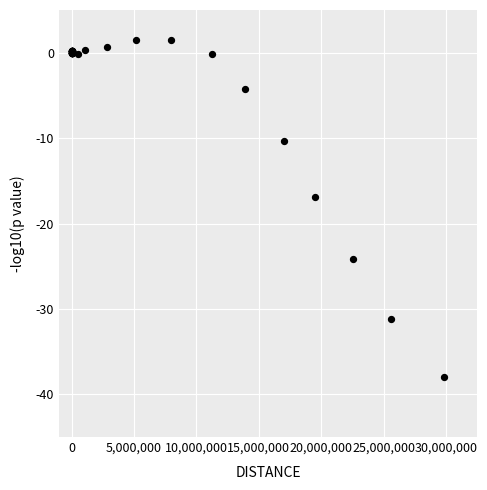

What Y value in the scatter plot is closest to -18?

-16.9